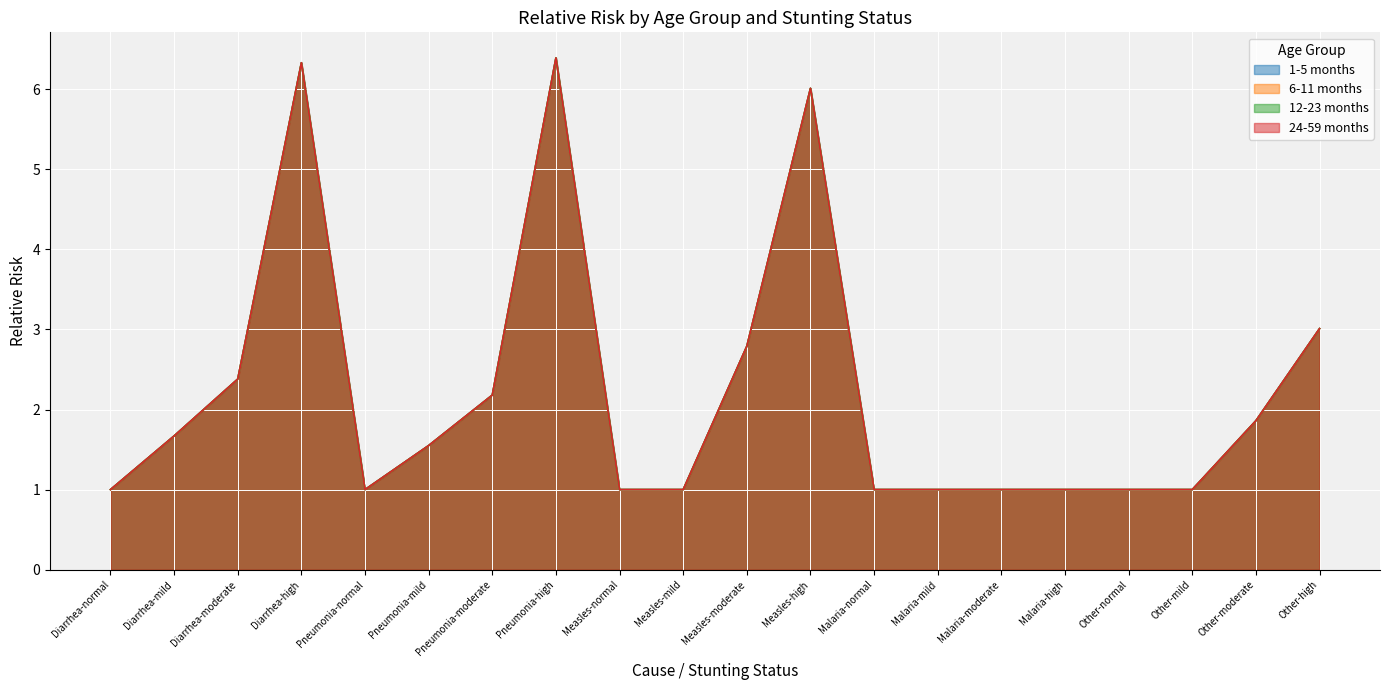

Rank the series by their maximum value, from lowest to highest.

1-5 months, 6-11 months, 12-23 months, 24-59 months